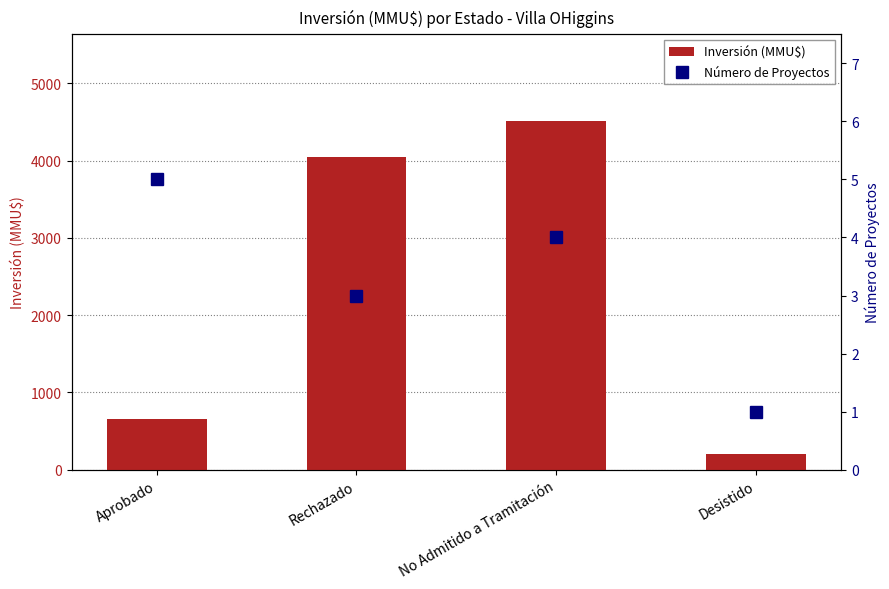

What is the sum of all Inversión (MMU$) values?

9415.2